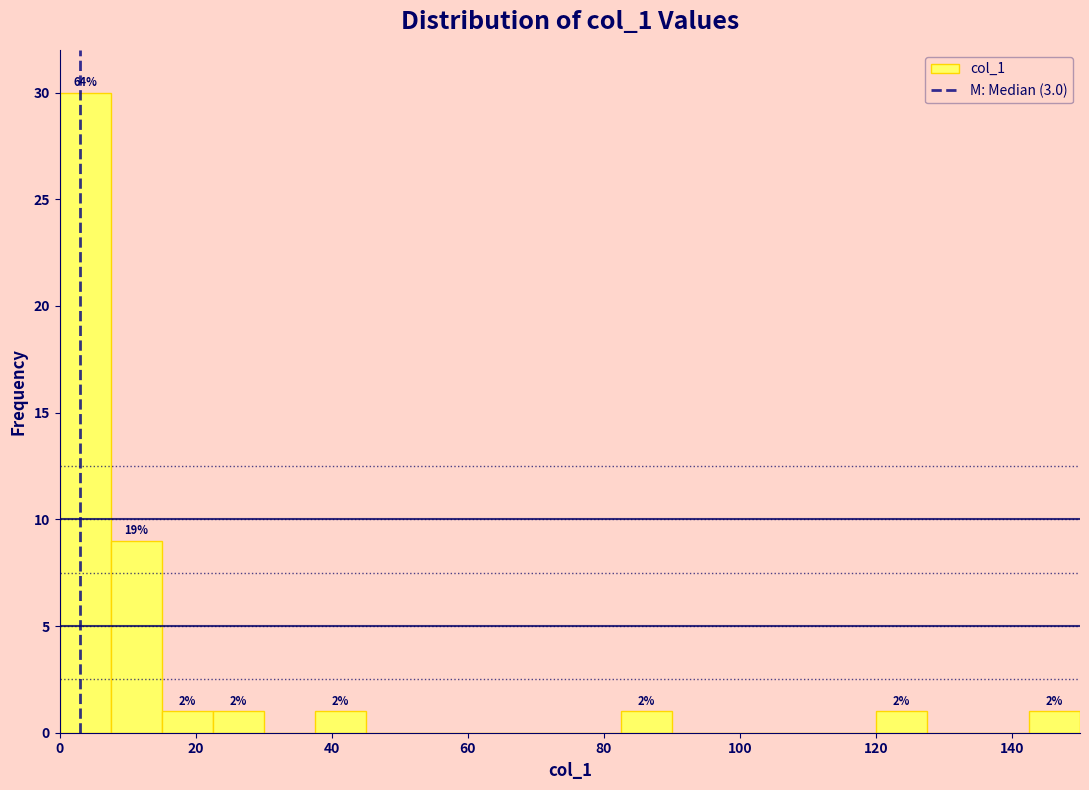

Read against the x-axis, roughly where is the centre of the tallest bar?

4